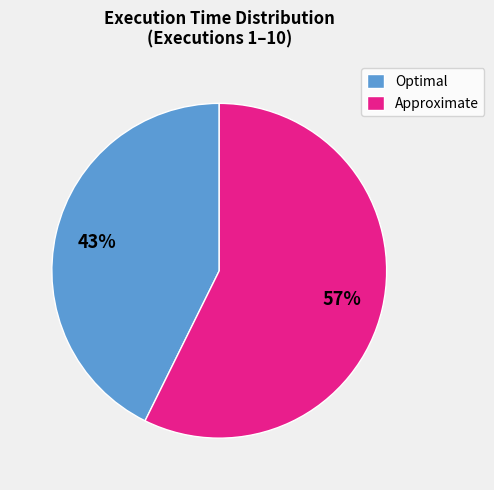

Do Approximate and Optimal together represent more than half of the pie?

Yes